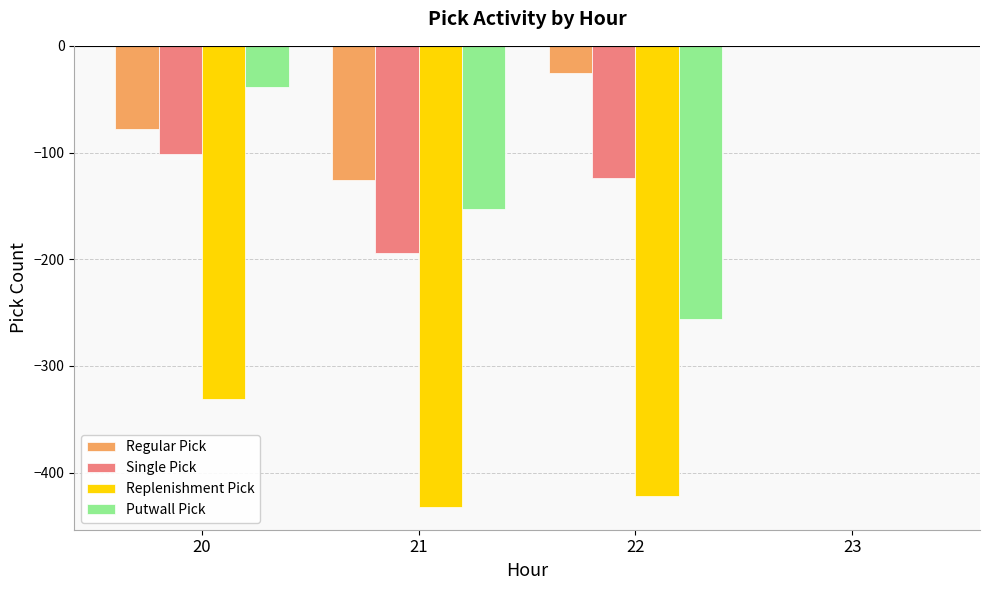

How many values in the Regular Pick series exceed -25?

1